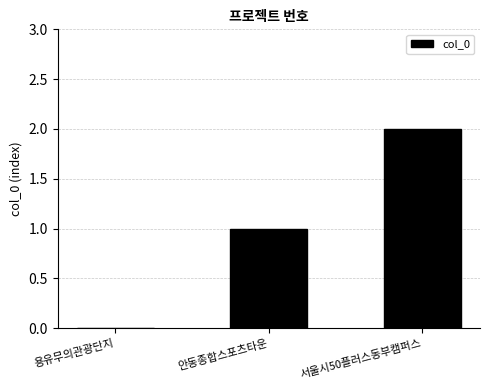

The chart shows a value of 1 at 용유무의관광단지. True or false?

False